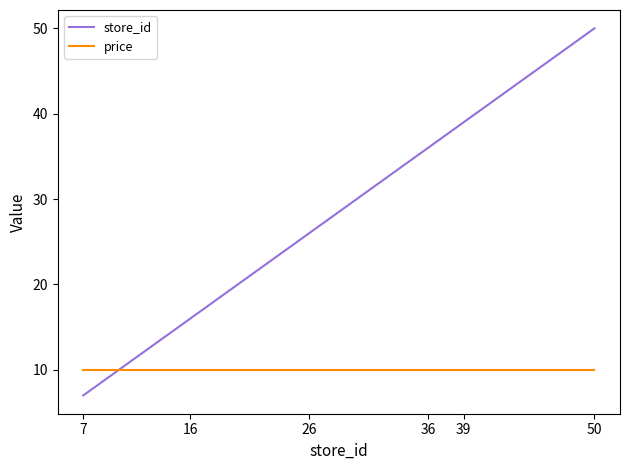

What is the difference between the maximum and minimum values in the store_id series?

43